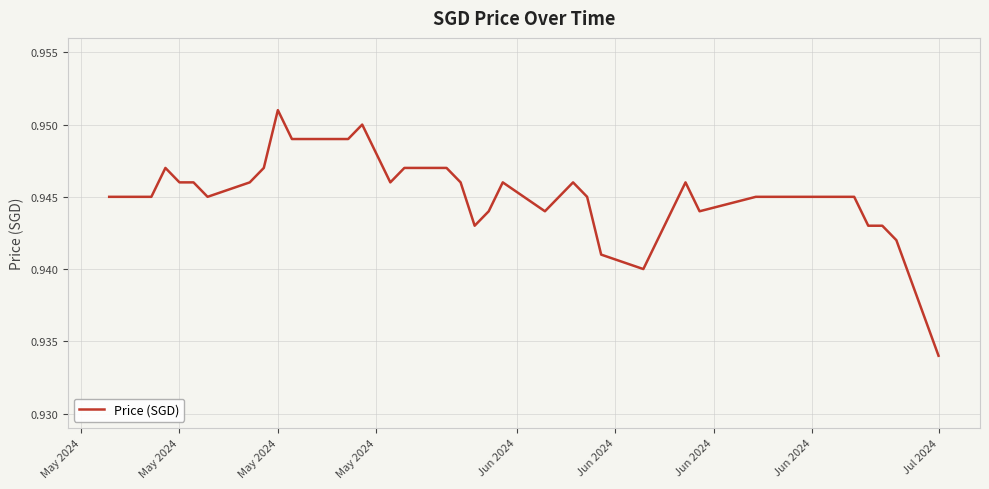

Count the values in the range 0 to 1.

40